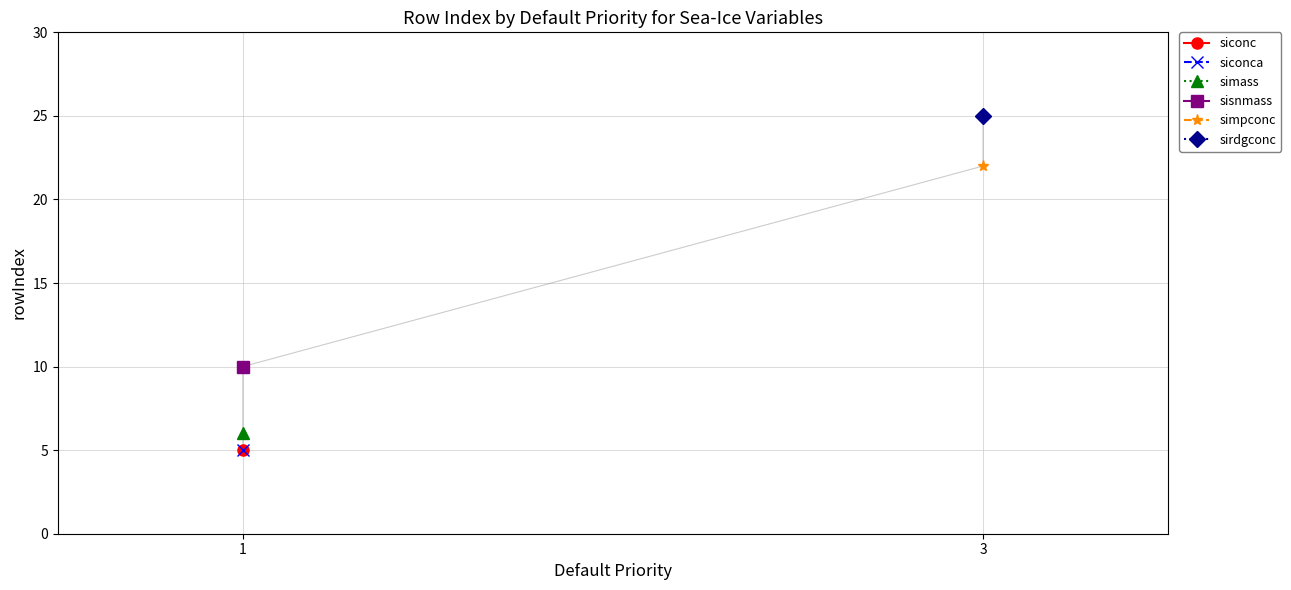

How many lines are shown in the chart?

3